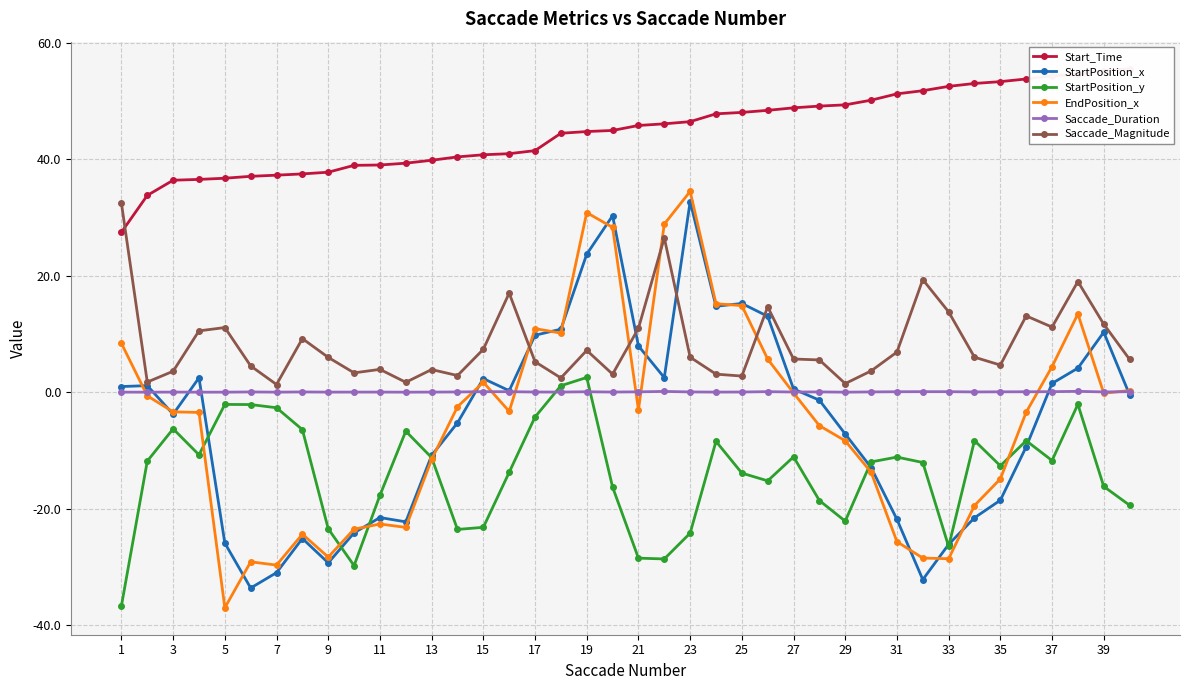

Is the value of StartPosition_x at 9 greater than the value of Saccade_Magnitude at 23?

No